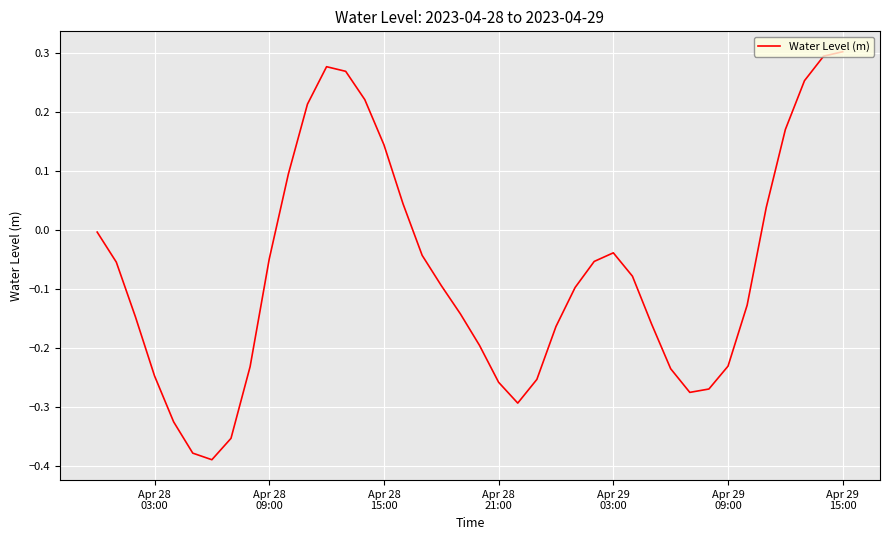

What is the difference between the maximum and minimum values?

0.7